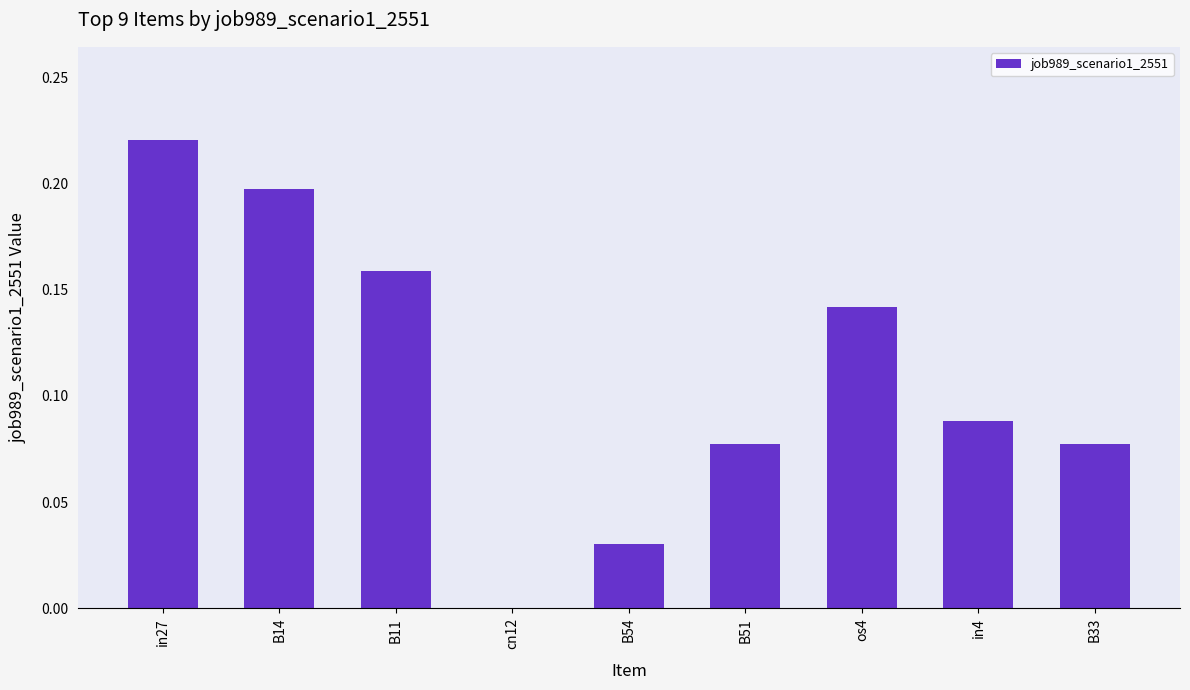

Which category has the highest value across all series?

in27